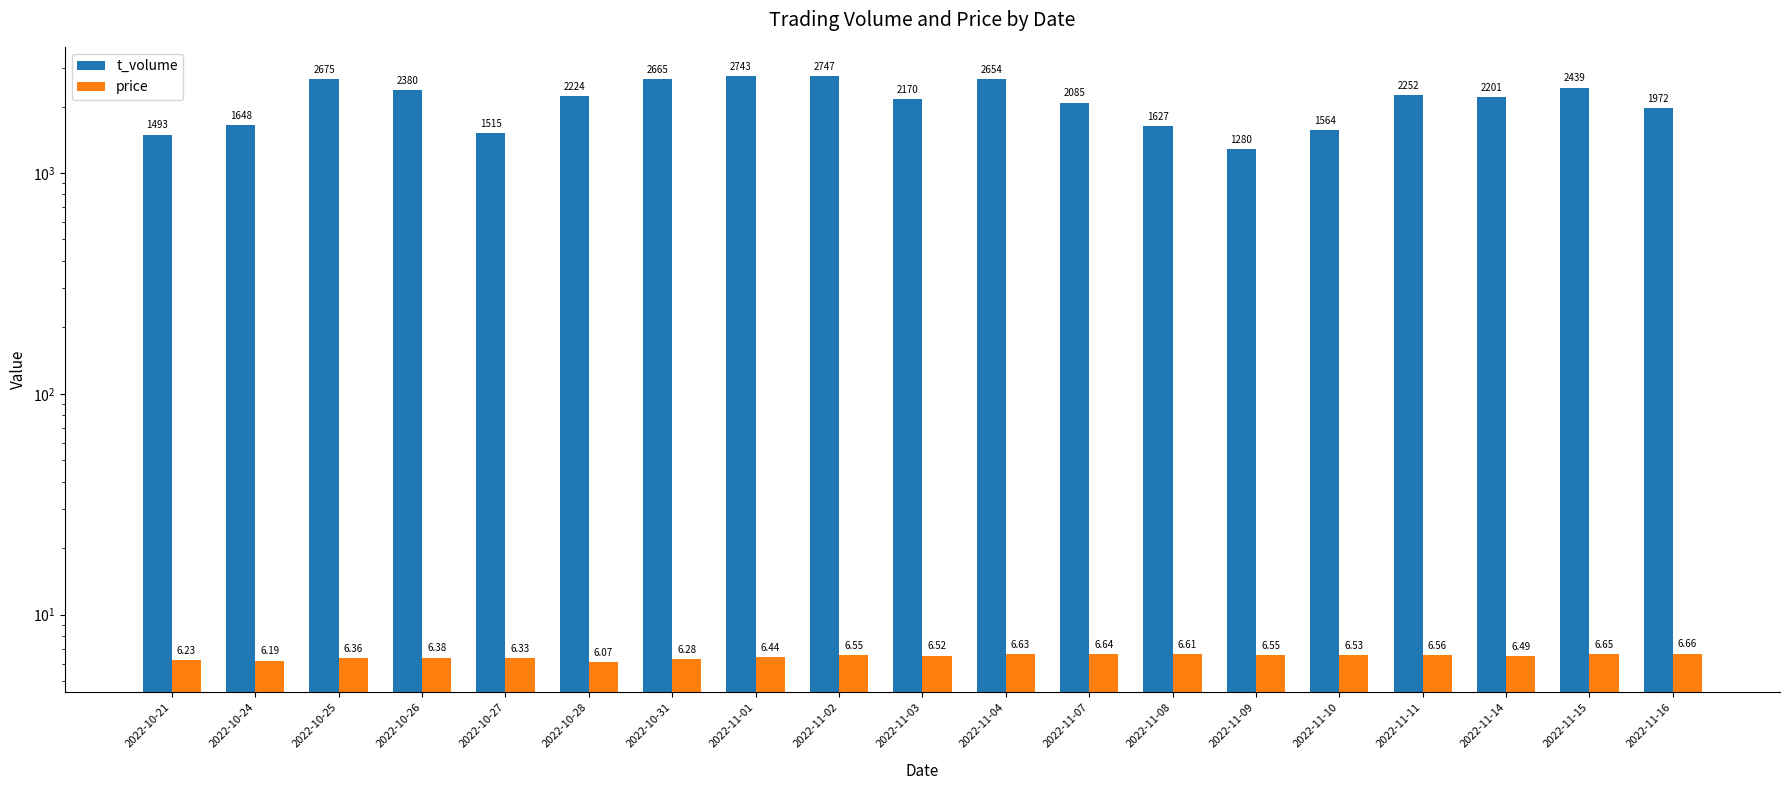

Where does the t_volume series first go above 2201?

2022-10-25